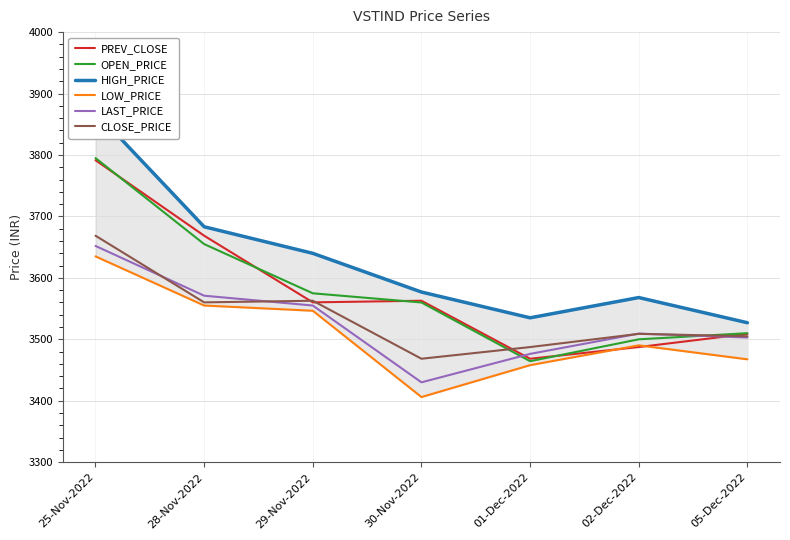

List the series in order of their peak value, lowest first.

LOW_PRICE, LAST_PRICE, CLOSE_PRICE, PREV_CLOSE, OPEN_PRICE, HIGH_PRICE